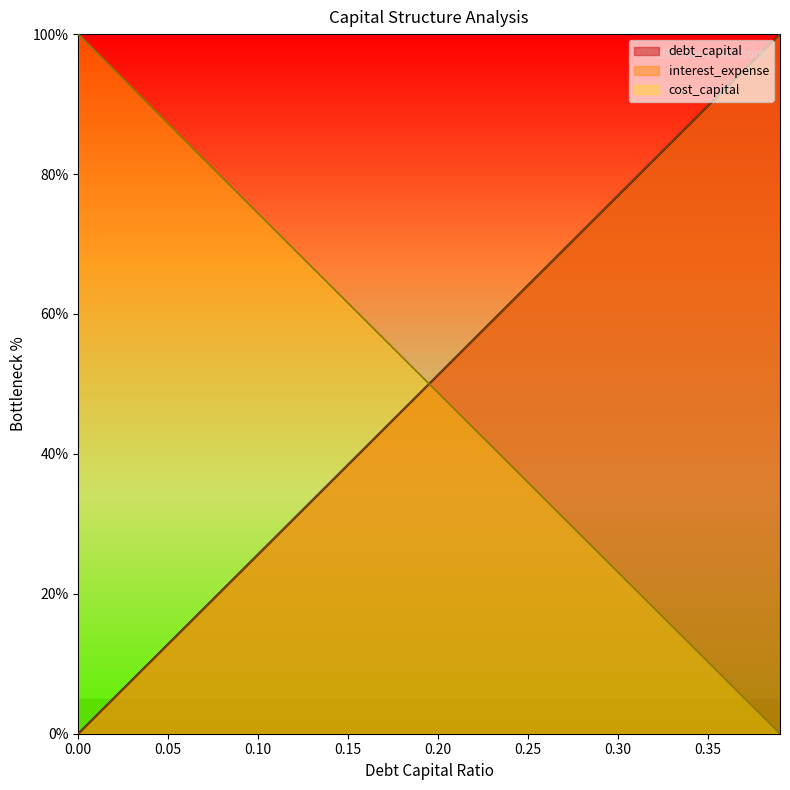

Which has a higher value, 0.19 or 0.2?

0.2